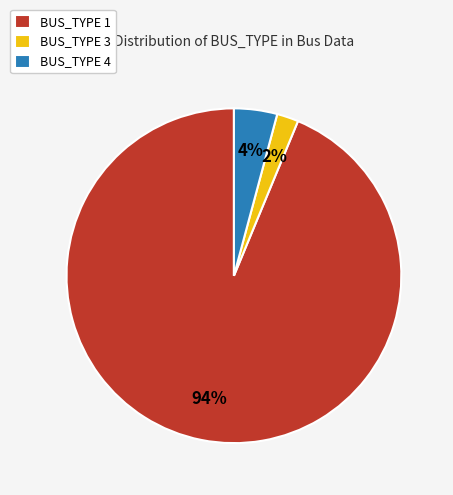

Which slice is the smallest?

BUS_TYPE 3